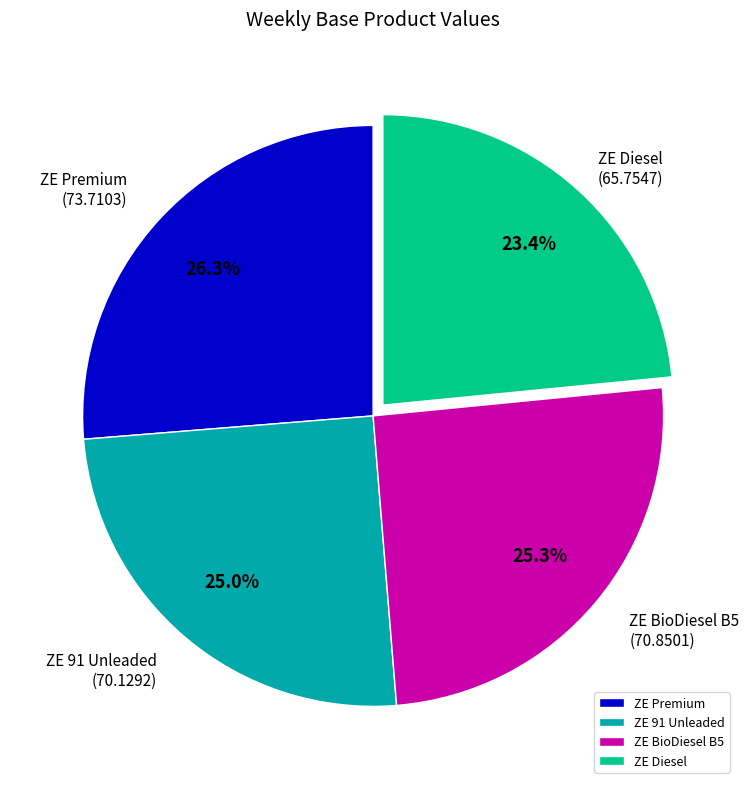

Combined, what portion of the pie is ZE Premium and ZE Diesel?

49.7%